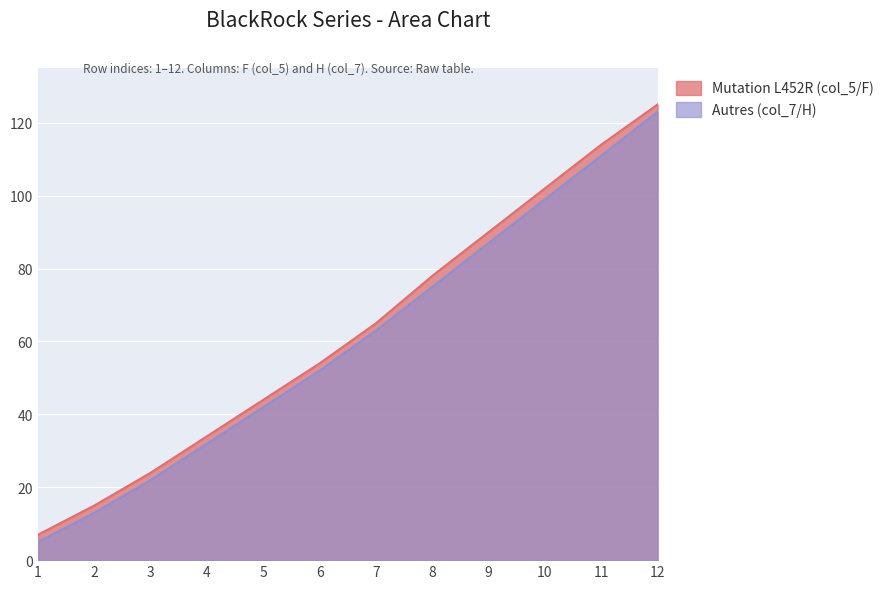

List the series in order of their overall mean, highest first.

Mutation L452R (col_5/F), Autres (col_7/H)